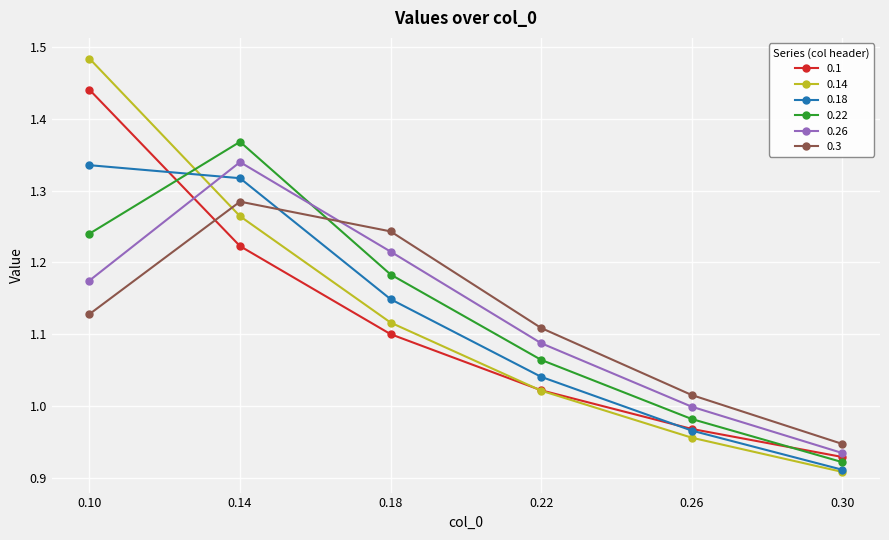

Which series has the largest range (max minus min)?

0.14